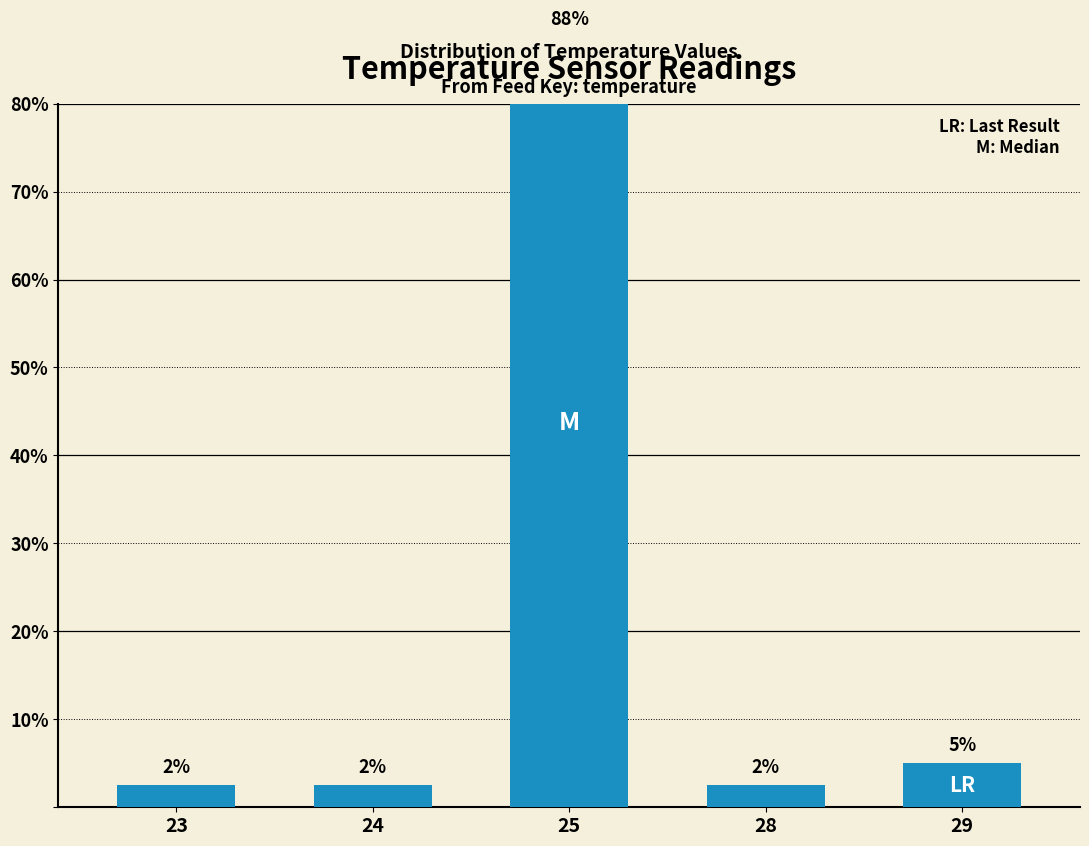

The chart shows a value of 1.1 at 28. True or false?

False